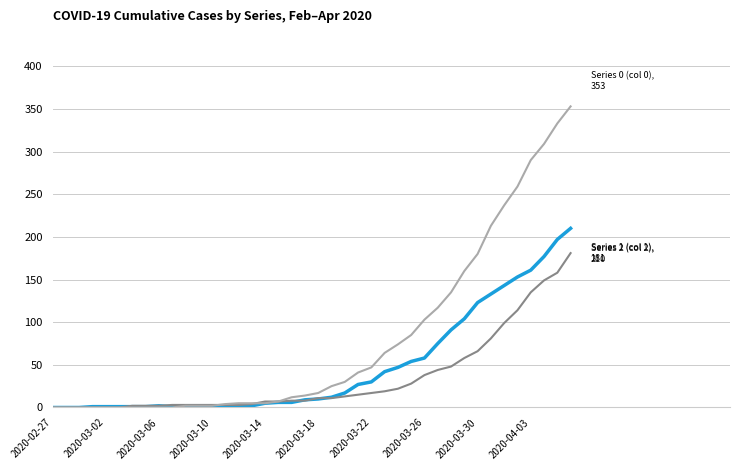

How many lines are shown in the chart?

3